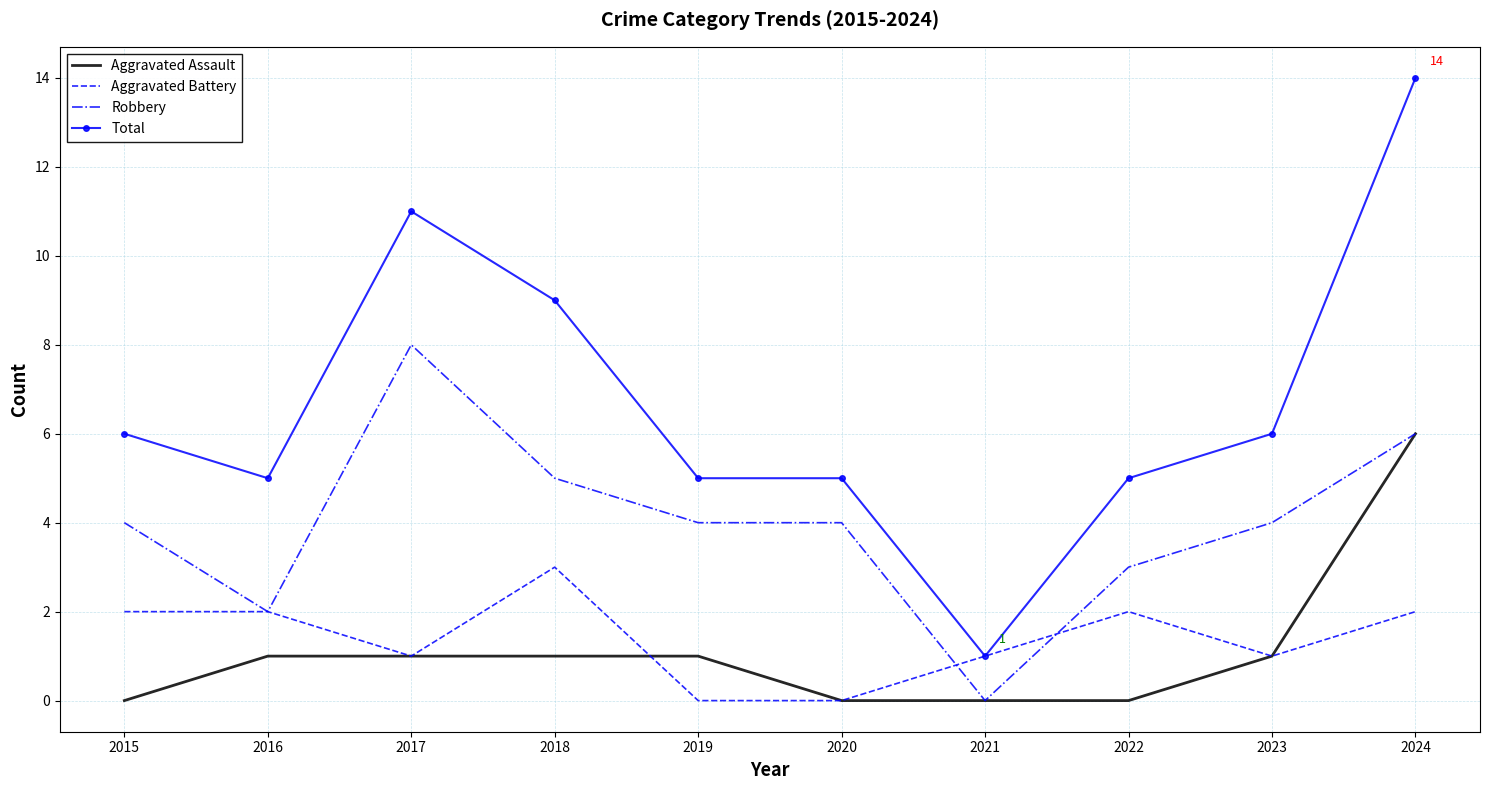

True or false: Total and Robbery intersect in this chart.

False